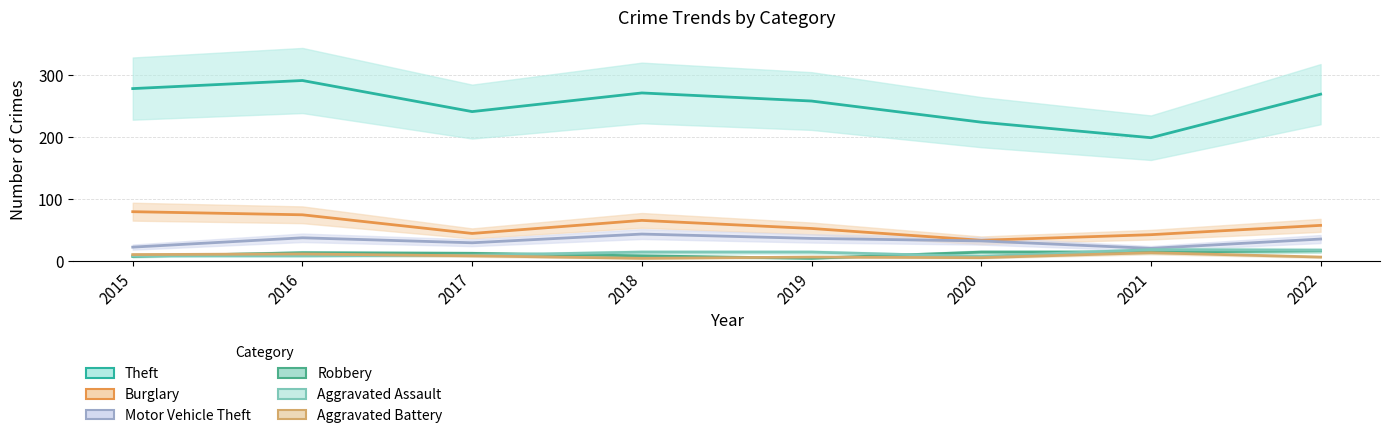

At which label is Aggravated Battery closest to 9?

2017